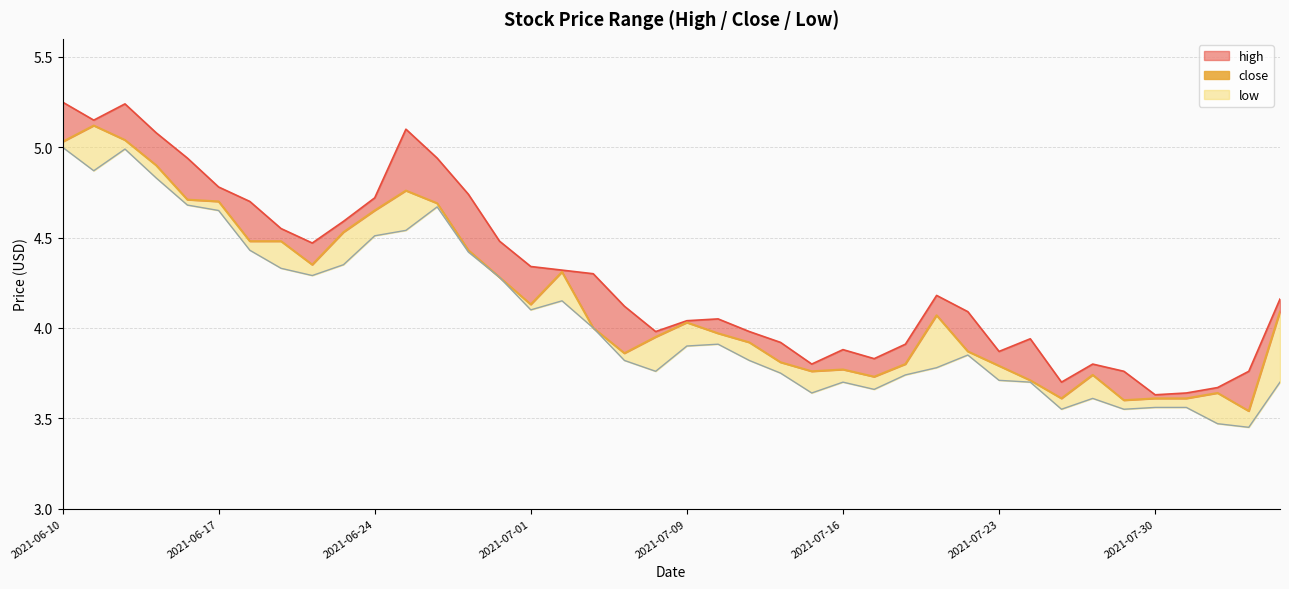

The chart shows a value of 8.6 at 2021-06-17. True or false?

False